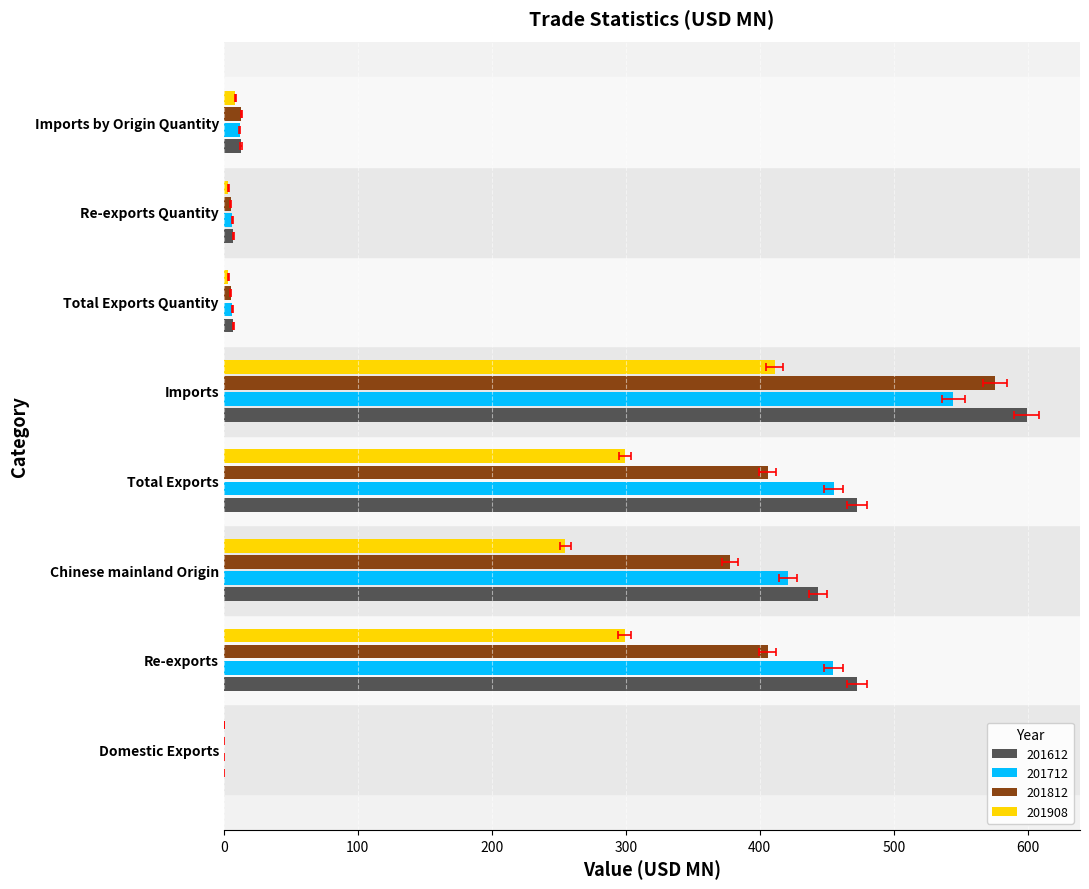

The 201712 series shows 0.0 at Domestic Exports. True or false?

True